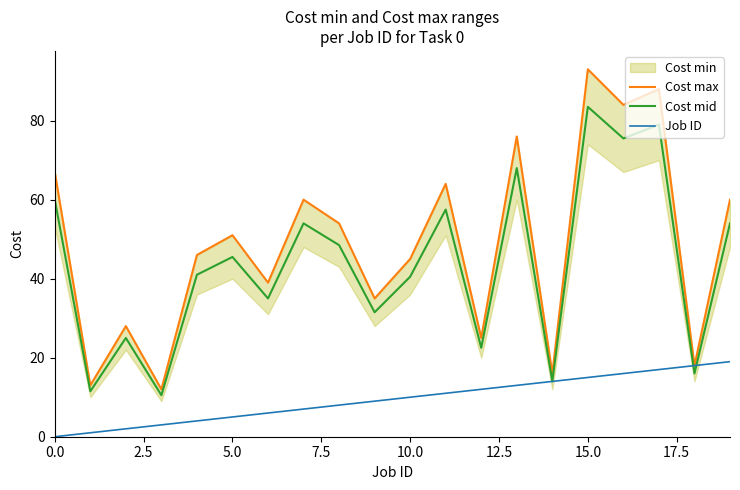

True or false: Job ID has a value of 15.1 at 10.0.

False